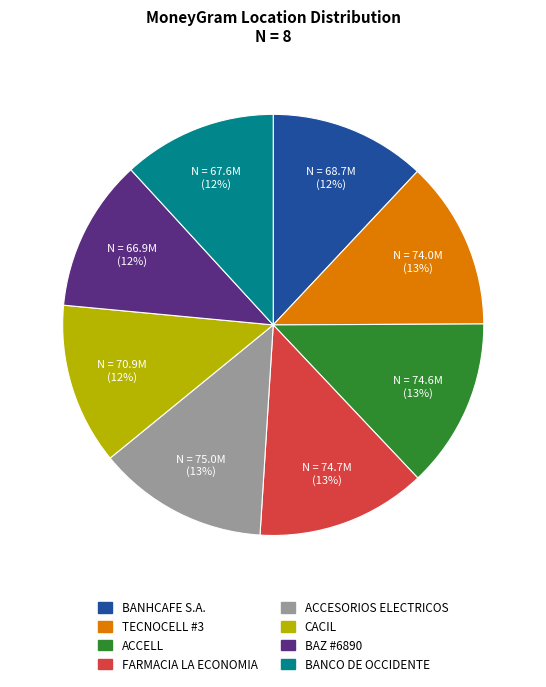

Is there any slice that represents more than half of the pie?

No